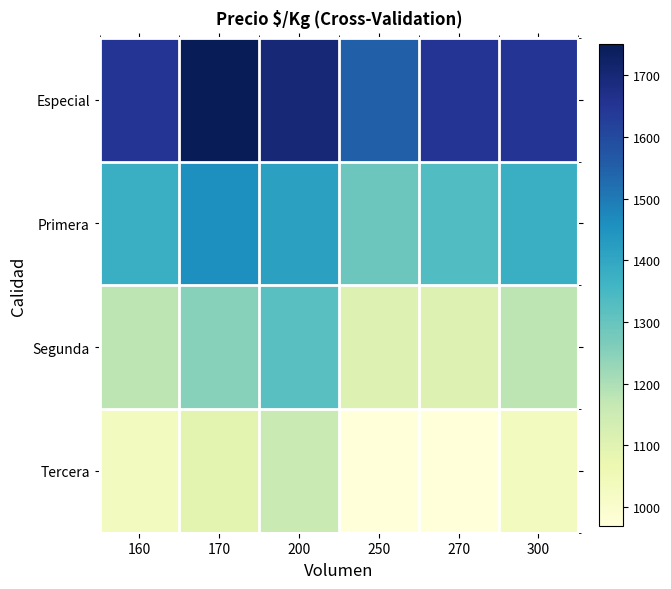

Count the number of categories in the chart.

6